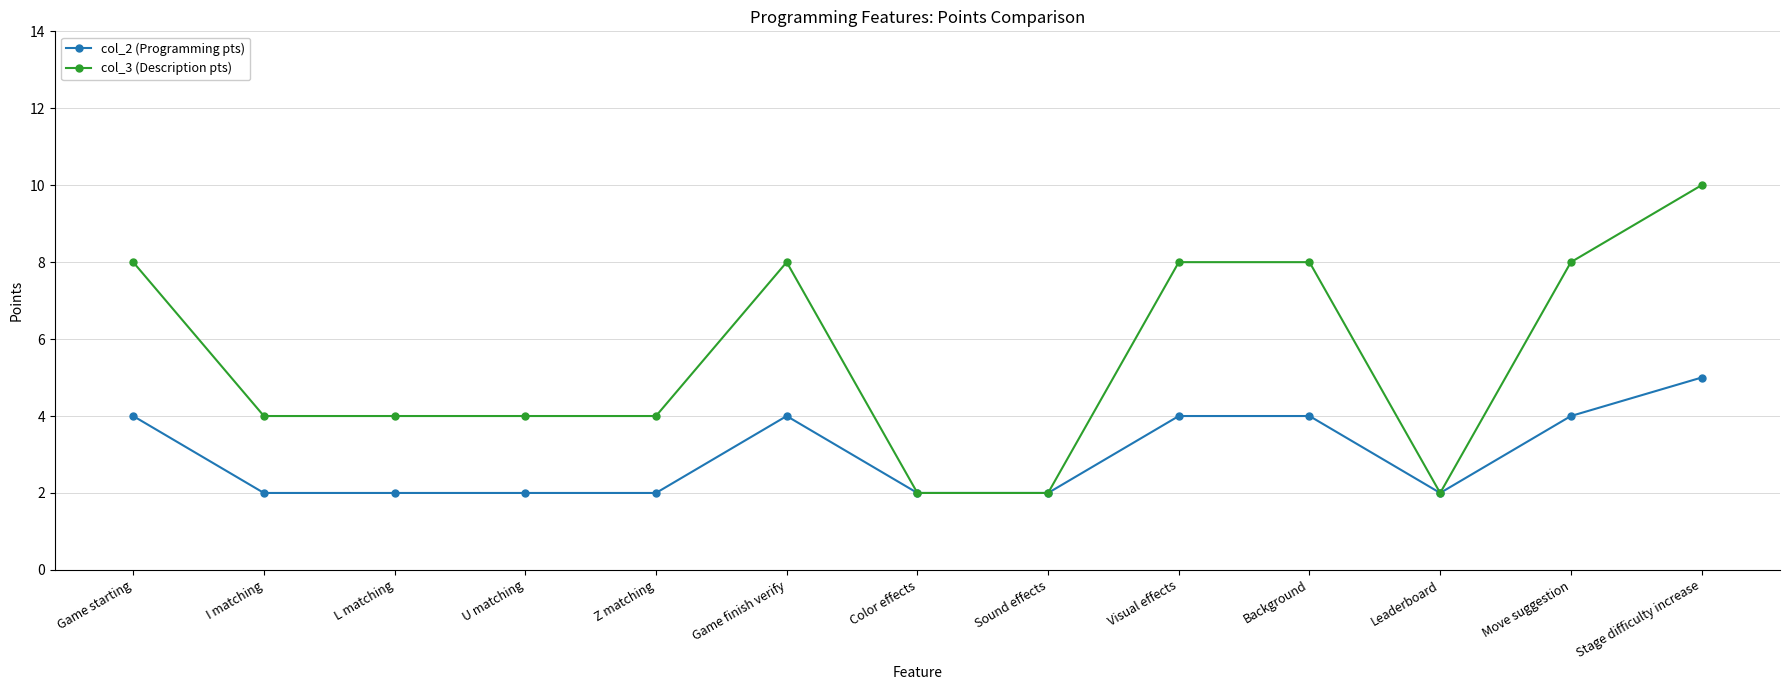

What is the maximum value shown in the chart?

10